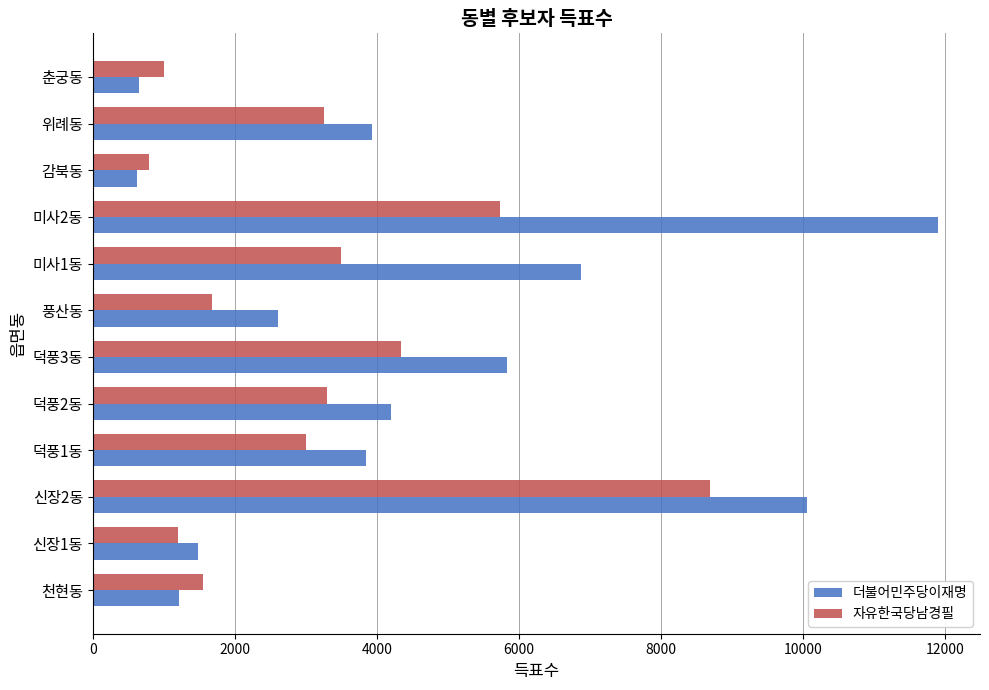

The value of 더불어민주당이재명 at 덕풍2동 is 1705. True or false?

False